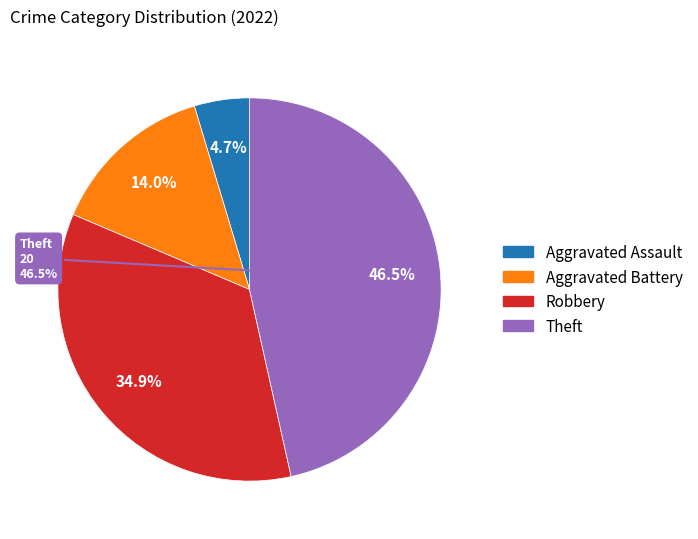

What percentage is the Theft slice, to the nearest percent?

47%